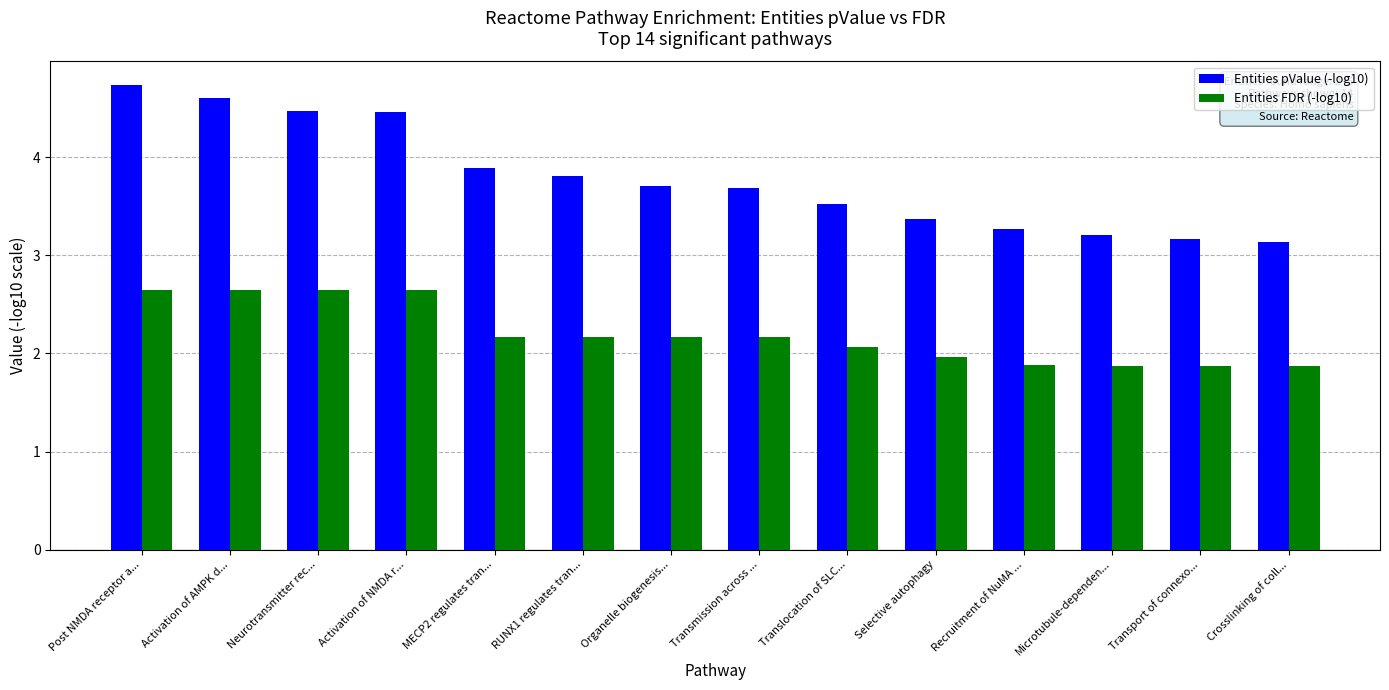

What is the value of the Entities pValue (-log10) bar at the 10th from the left?

3.4